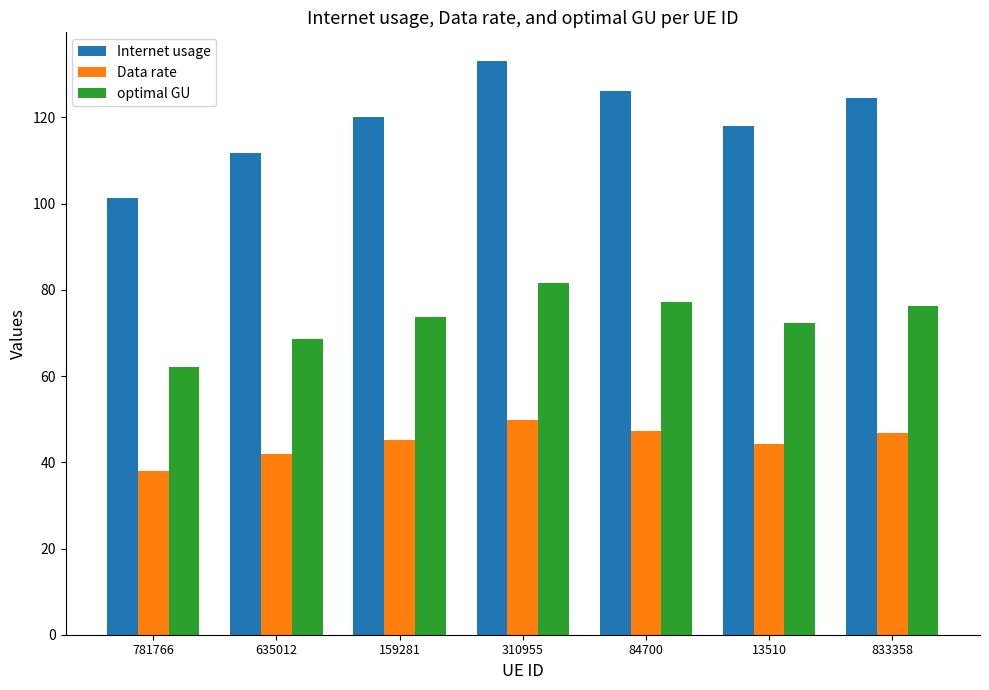

List the series in order of their peak value, lowest first.

Data rate, optimal GU, Internet usage